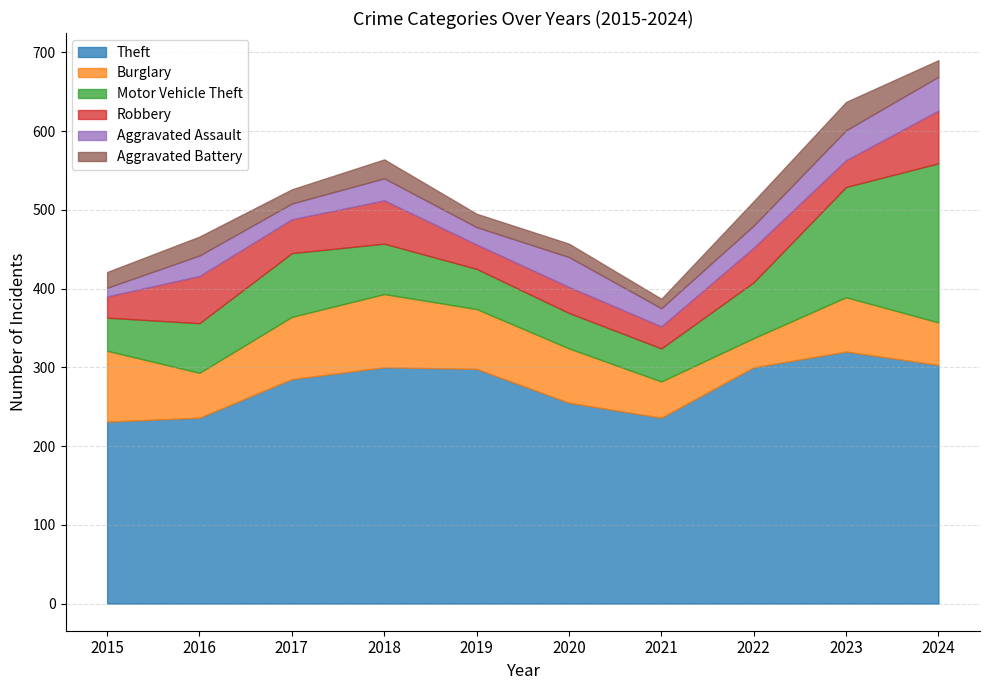

The value of Burglary at 2015 is 44. True or false?

False